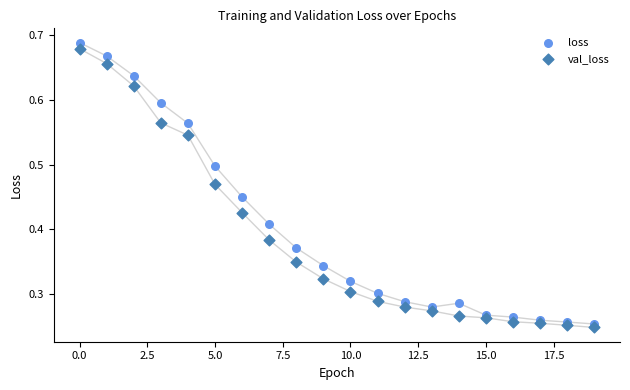

Which series reaches the minimum Y coordinate?

val_loss